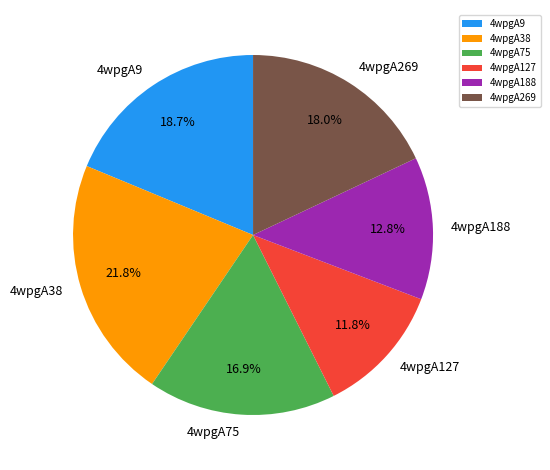

Rank the categories by value from highest to lowest.

4wpgA38, 4wpgA9, 4wpgA269, 4wpgA75, 4wpgA188, 4wpgA127